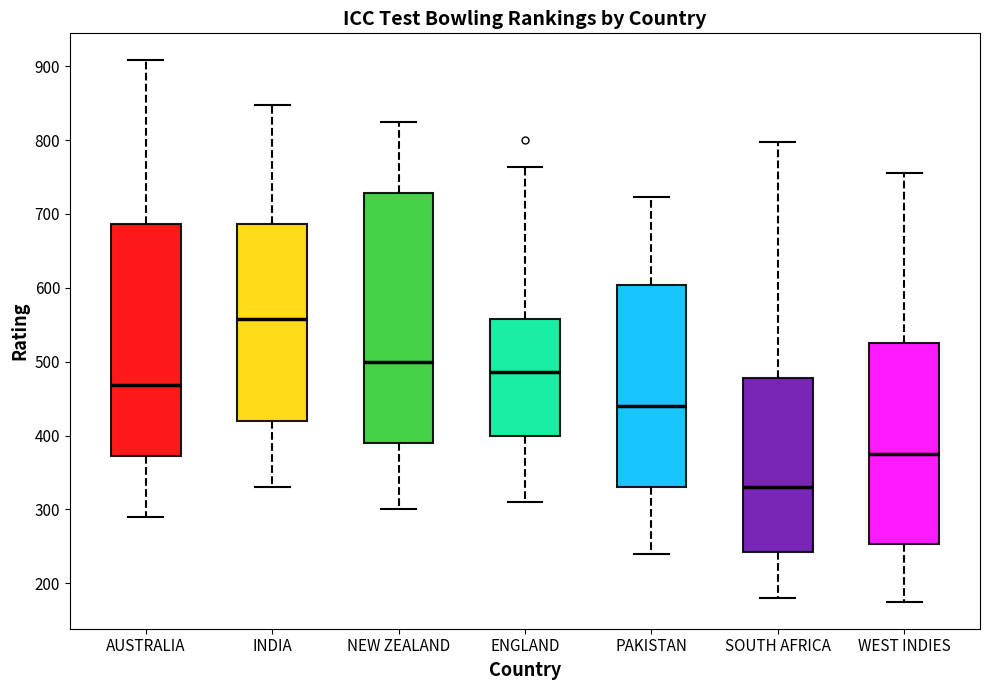

Reading left to right, transcribe this box plot: for each box, give where its median line is, the range the box spans, and where its two whiskers end, as read against the y-axis. The values are not printed on the chart, so give them approximately, as read against the axis.

AUSTRALIA: median 470, box 370 to 690, whiskers 290 to 910
INDIA: median 560, box 420 to 690, whiskers 330 to 850
NEW ZEALAND: median 500, box 390 to 730, whiskers 300 to 820
ENGLAND: median 490, box 400 to 560, whiskers 310 to 760
PAKISTAN: median 440, box 330 to 600, whiskers 240 to 720
SOUTH AFRICA: median 330, box 240 to 480, whiskers 180 to 800
WEST INDIES: median 380, box 250 to 530, whiskers 180 to 760